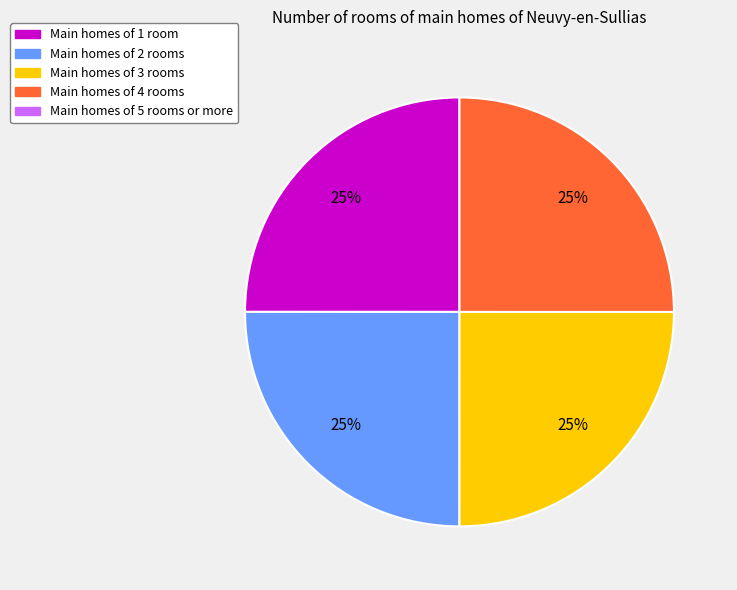

To the nearest percent, what is the average slice percentage?

25%